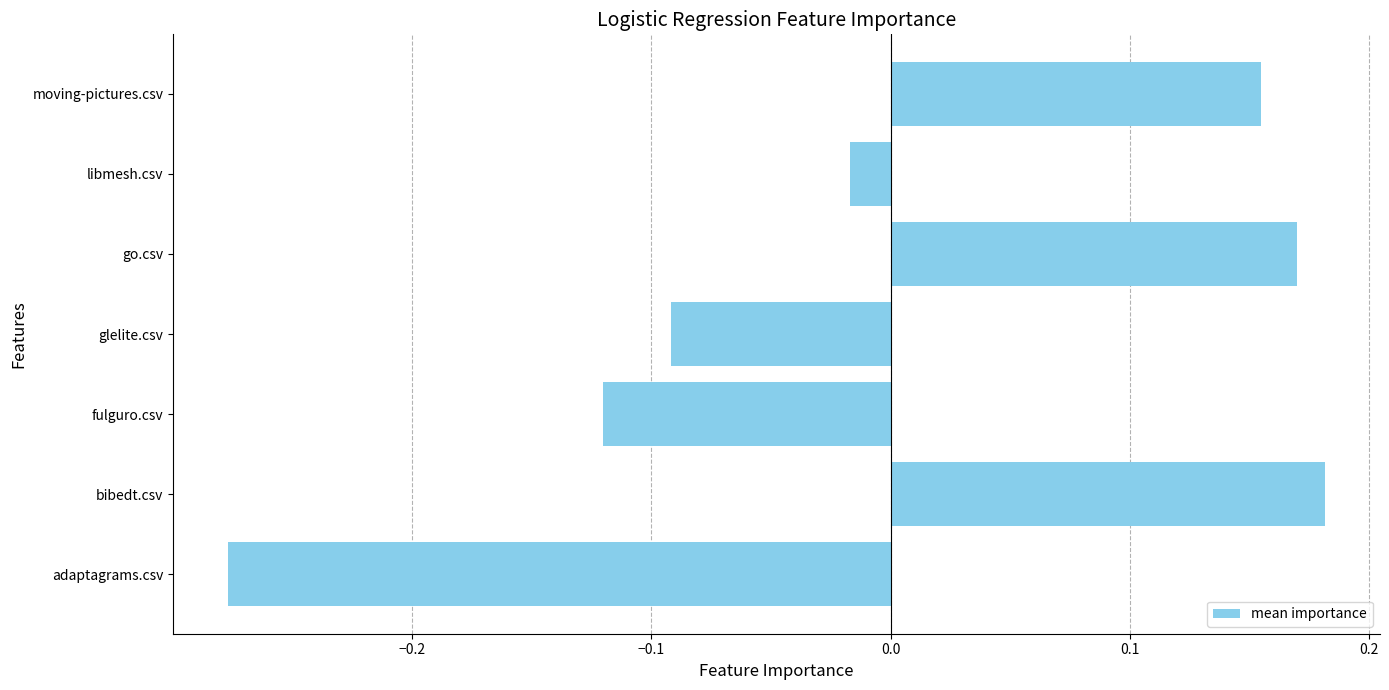

The chart shows a value of 0.1 at bibedt.csv. True or false?

False